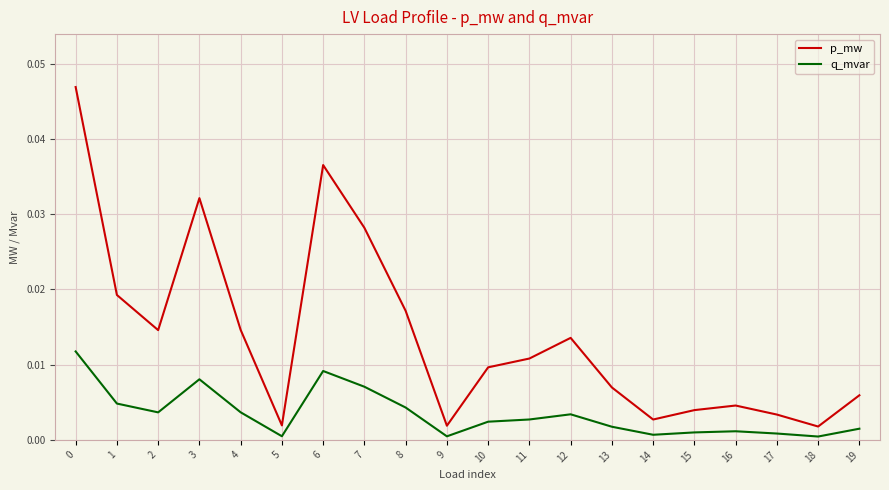

True or false: q_mvar and p_mw intersect in this chart.

False